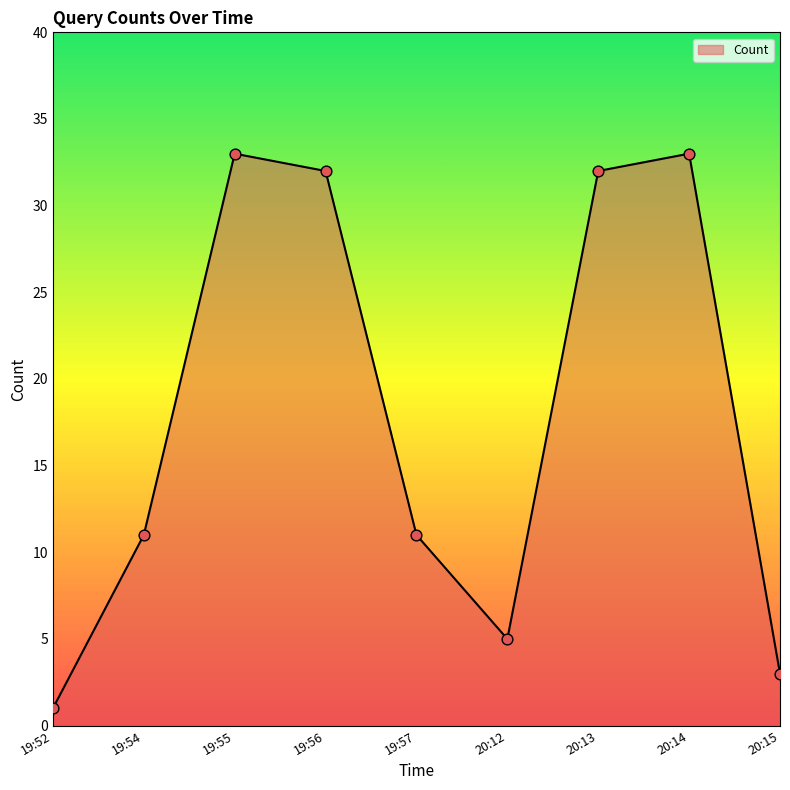

Between 20:12 and 19:55, which is larger?

19:55